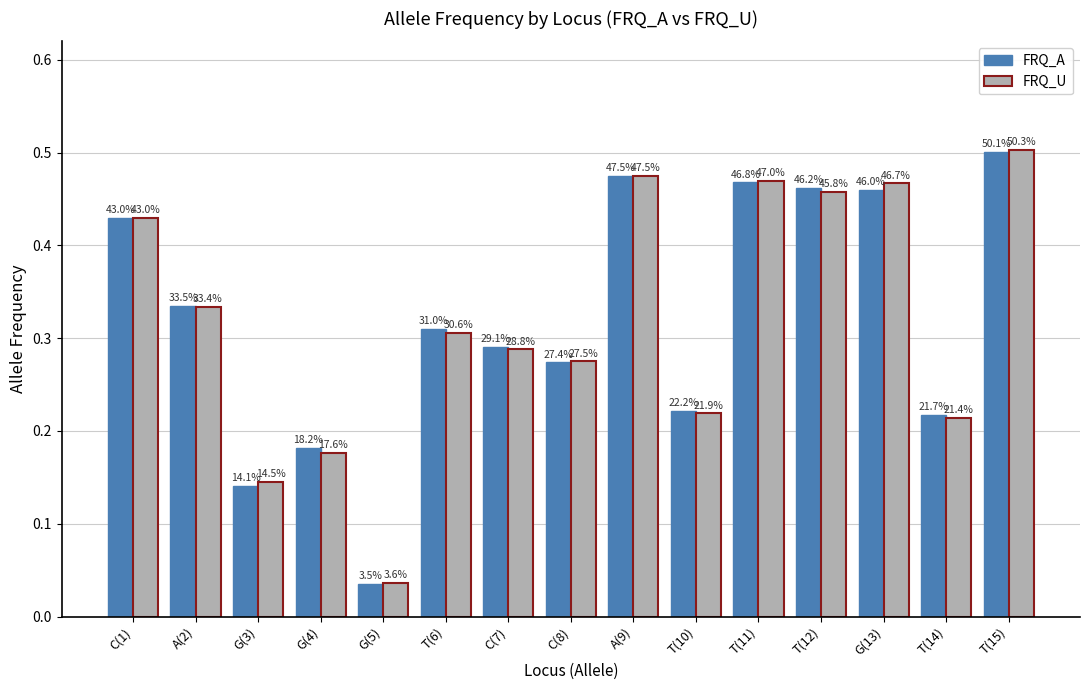

True or false: FRQ_A has a value of 0.1 at G(5).

False